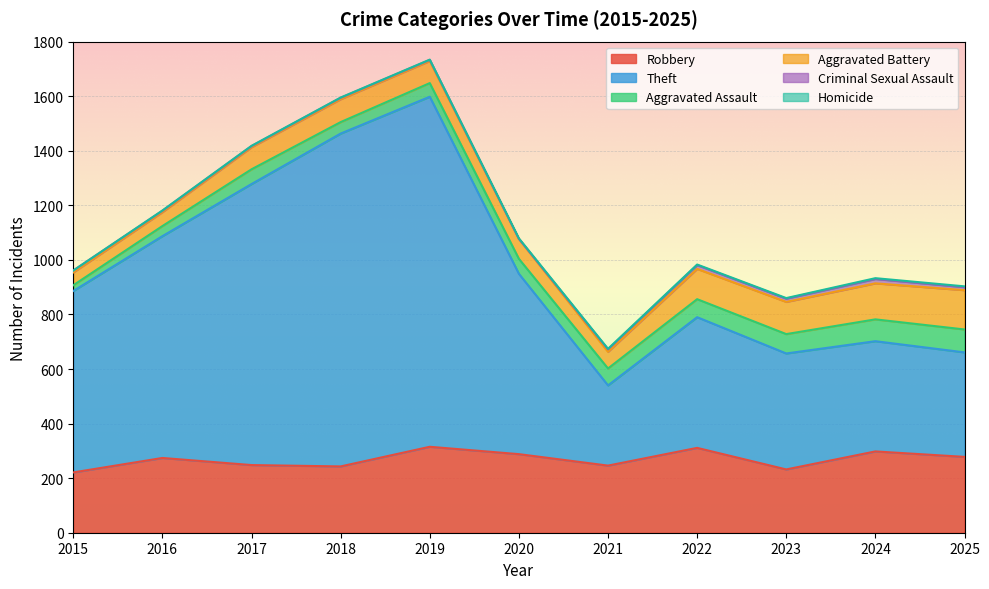

True or false: Homicide and Theft cross at least once.

False